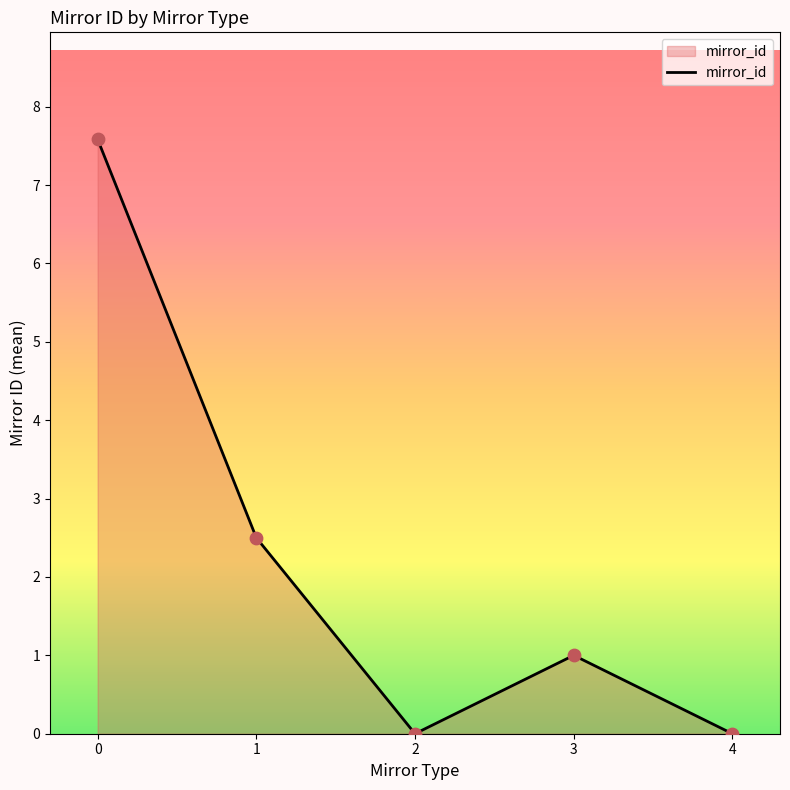

What is the change in value from 0 to 3?

-6.6